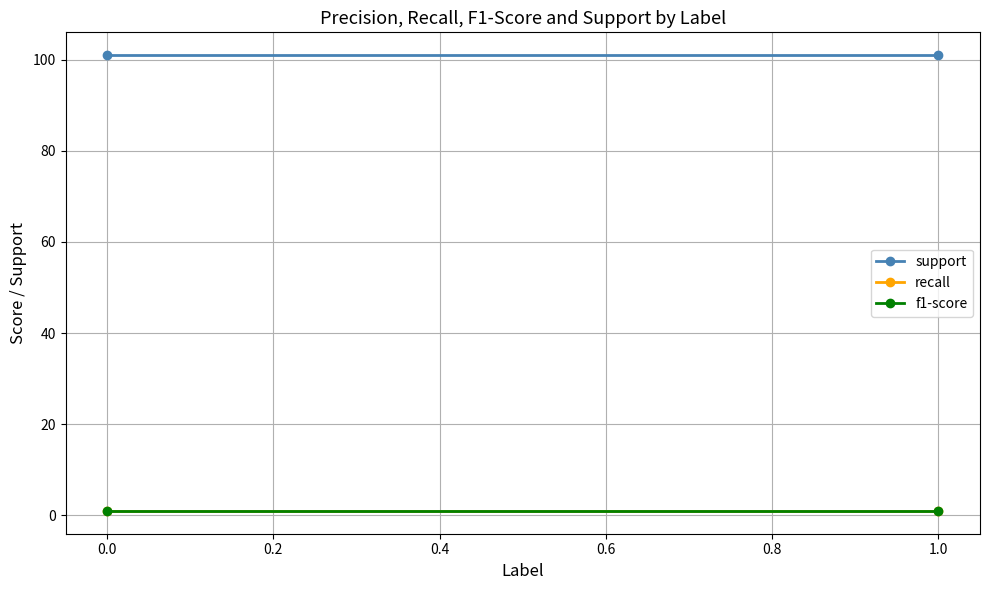

Reading left to right, list all the values displayed in this chart.

support: 101.0	101.0
recall: 0.9	0.9
f1-score: 0.9	0.9